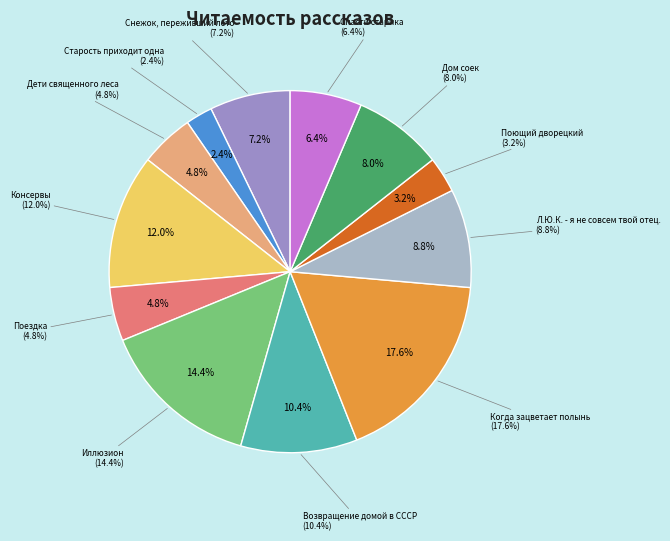

Is the sum of Когда зацветает полынь and Дети священного леса greater than half?

No